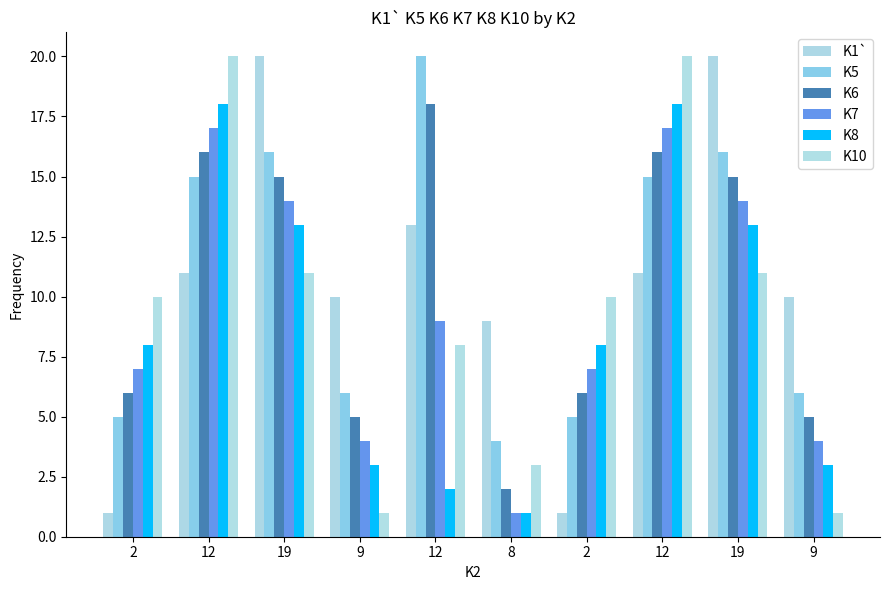

Reading left to right, transcribe all the data shown in this chart.

K1`: 2=1	12=11	19=20	9=10	12=13	8=9	2=1	12=11	19=20	9=10
K5: 2=5	12=15	19=16	9=6	12=20	8=4	2=5	12=15	19=16	9=6
K6: 2=6	12=16	19=15	9=5	12=18	8=2	2=6	12=16	19=15	9=5
K7: 2=7	12=17	19=14	9=4	12=9	8=1	2=7	12=17	19=14	9=4
K8: 2=8	12=18	19=13	9=3	12=2	8=1	2=8	12=18	19=13	9=3
K10: 2=10	12=20	19=11	9=1	12=8	8=3	2=10	12=20	19=11	9=1